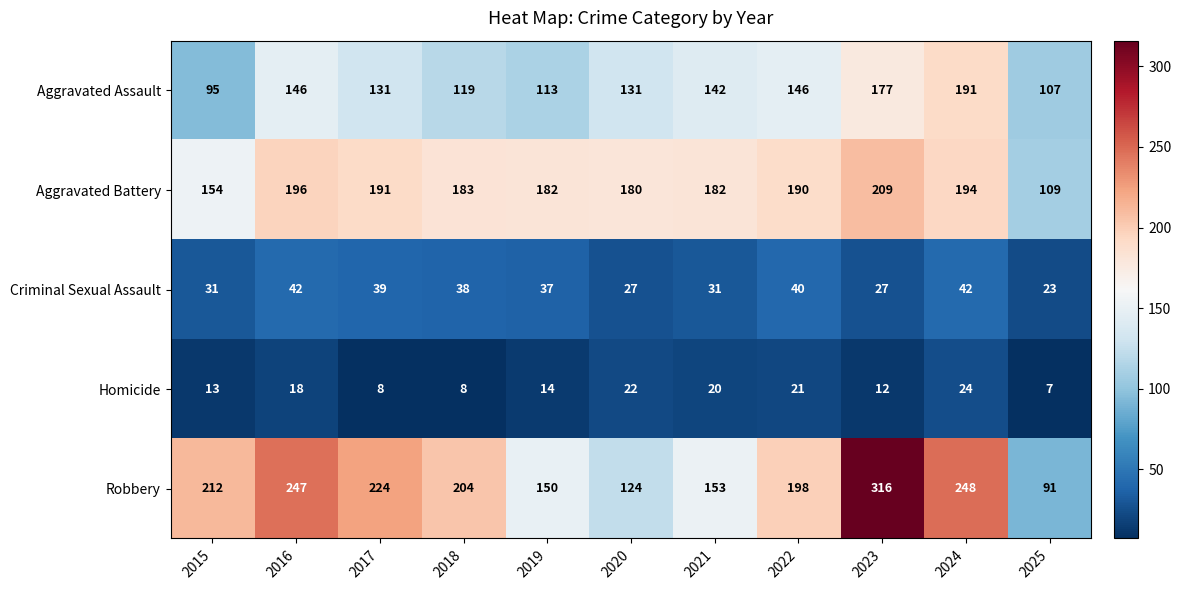

At which category is the sum across all series the highest?

2023